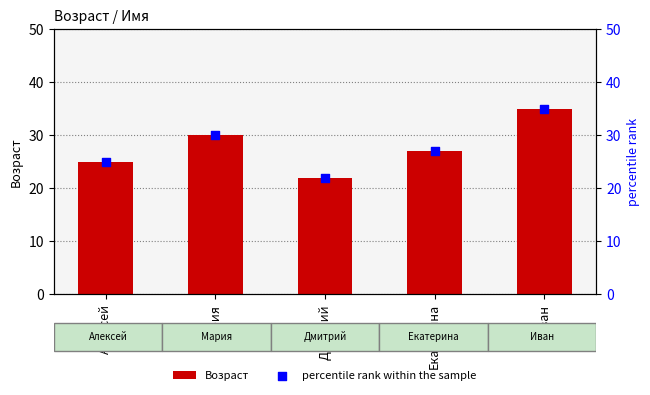

What is the total value across all series at Мария?

60